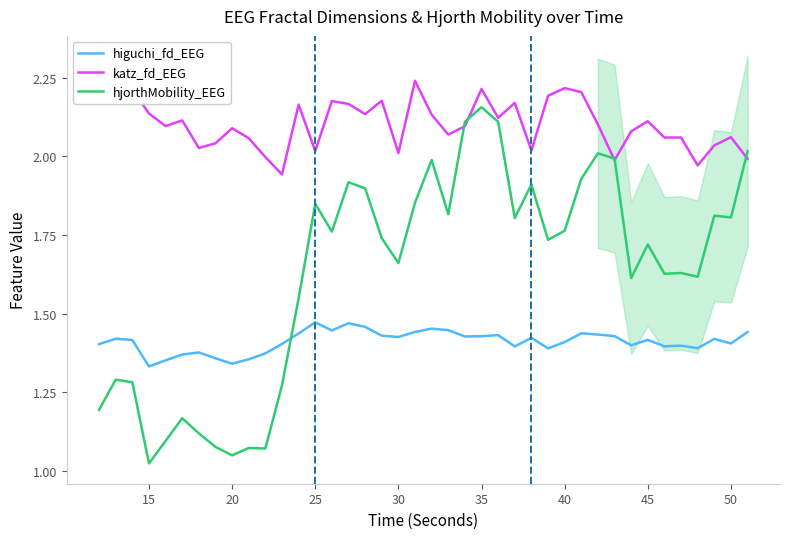

Which series ends up on top after the final intersection of higuchi_fd_EEG and hjorthMobility_EEG?

hjorthMobility_EEG